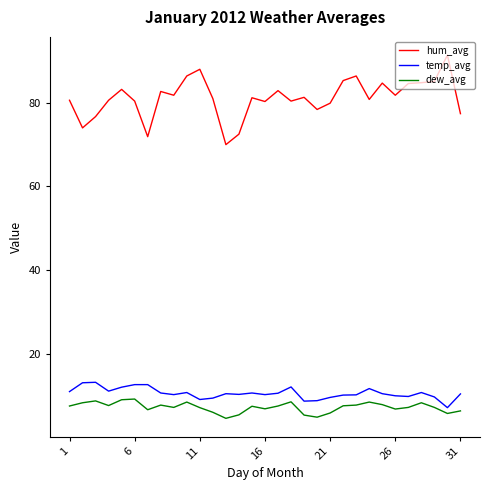

What are all the series names shown in the legend?

hum_avg, temp_avg, dew_avg